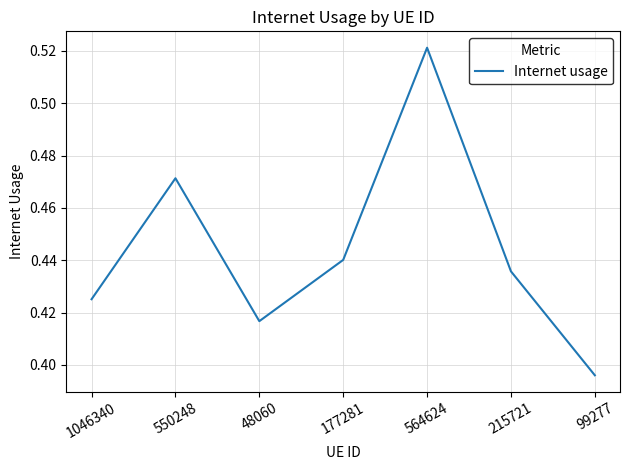

Where is the data nearest to the value 0?

99277